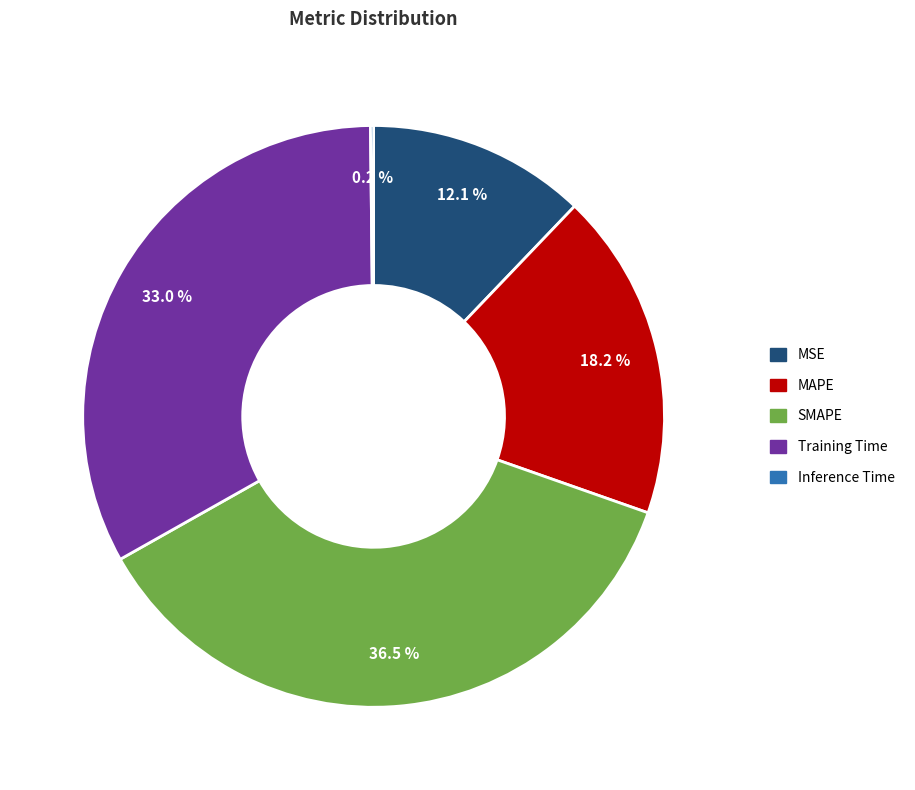

To the nearest percent, what is the difference between the largest and smallest slice percentages?

36%